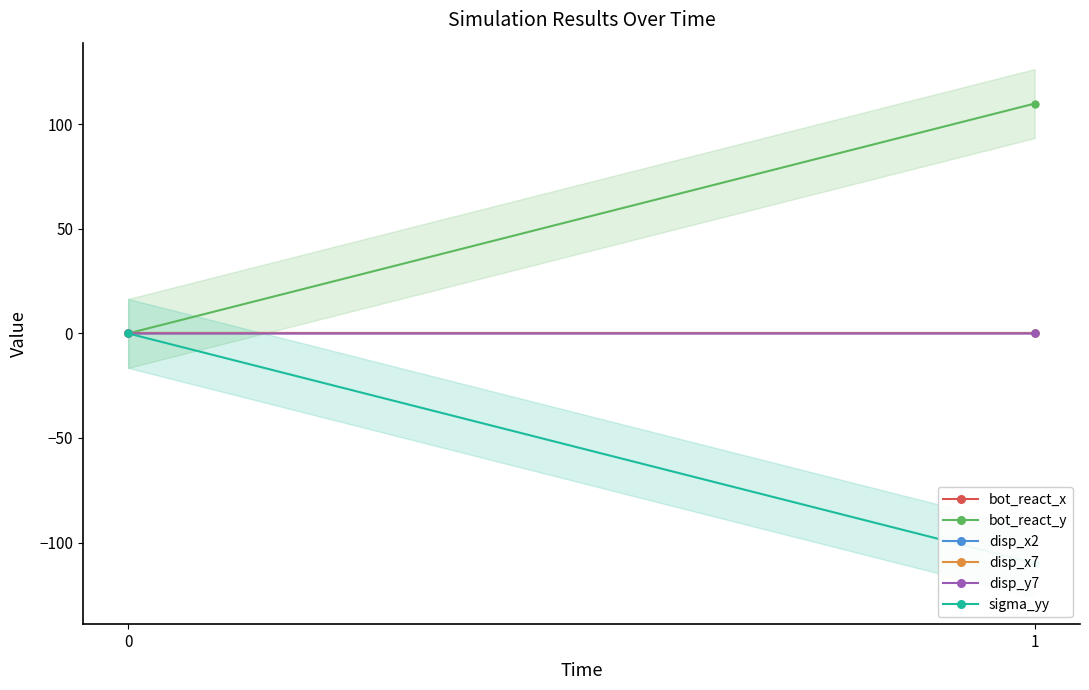

At how many categories does at least one series exceed 22?

1